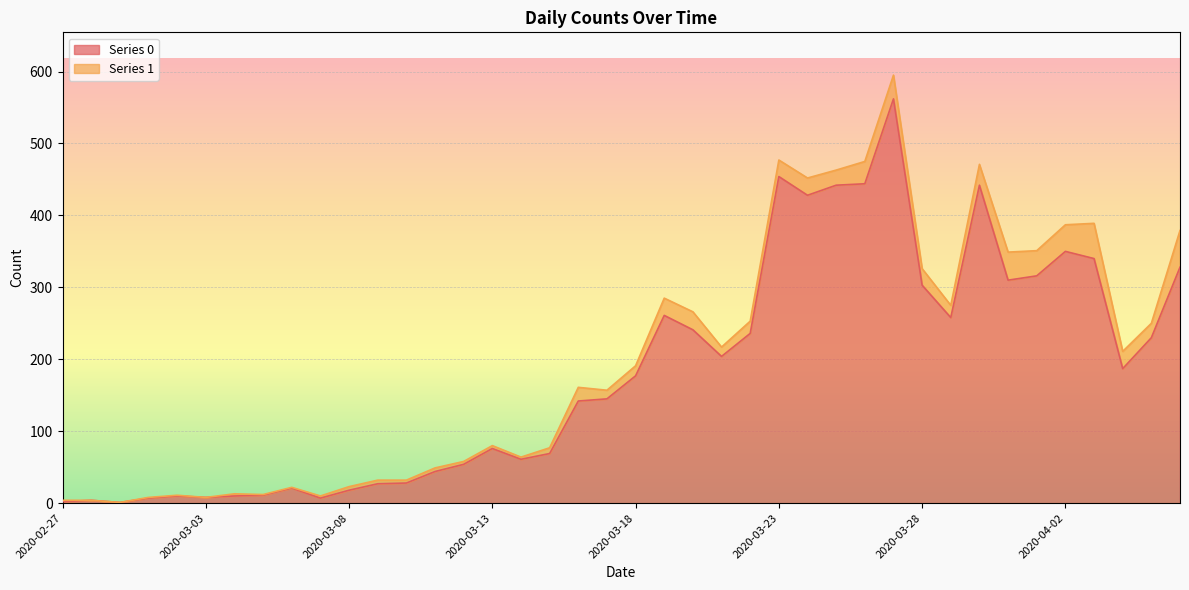

Reading left to right, extract all data points from this chart.

2	4	1	7	10	8	10	11	21	7	18	27	28	44	54	76	61	69	142	145	177	261	241	204	236	454	428	442	444	562	303	258	442	310	316	350	340	187	230	328